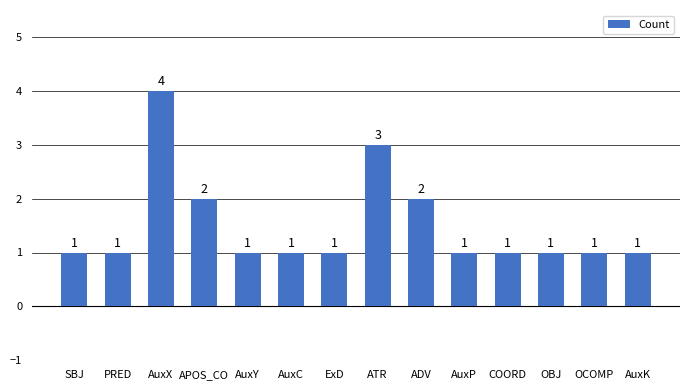

Count the values in the range 1 to 2.

12